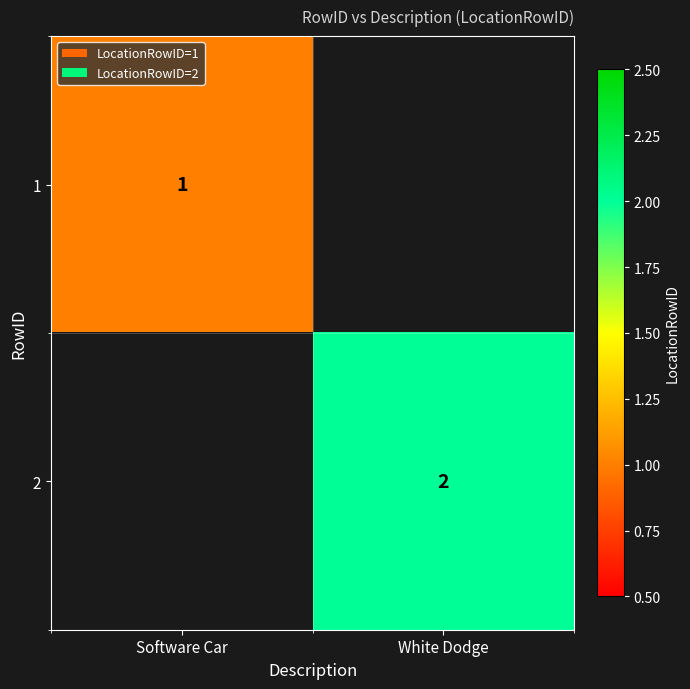

Is it true that 2 equals 1 at White Dodge?

False